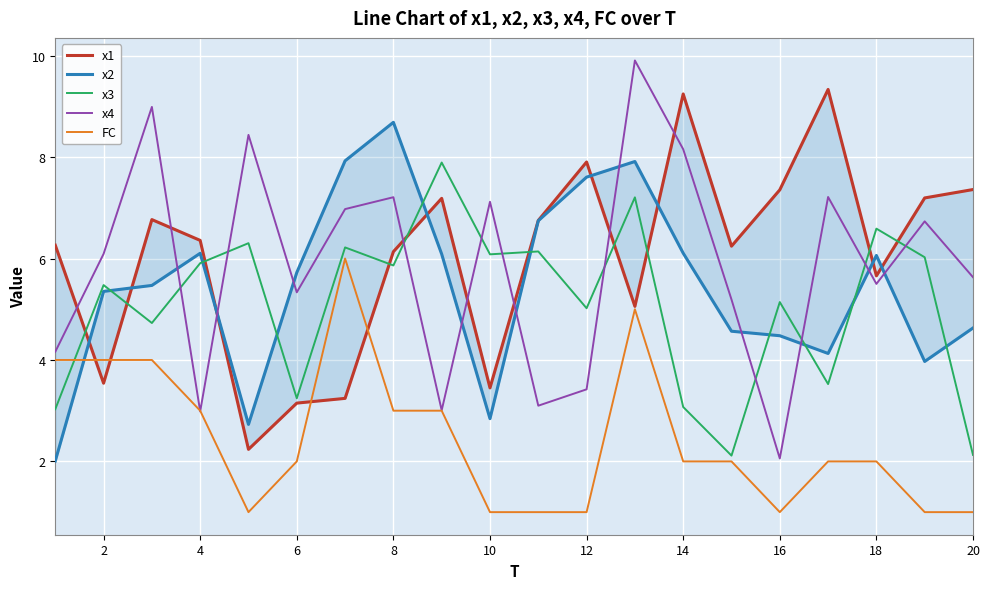

At how many categories does at least one series exceed 6?

19